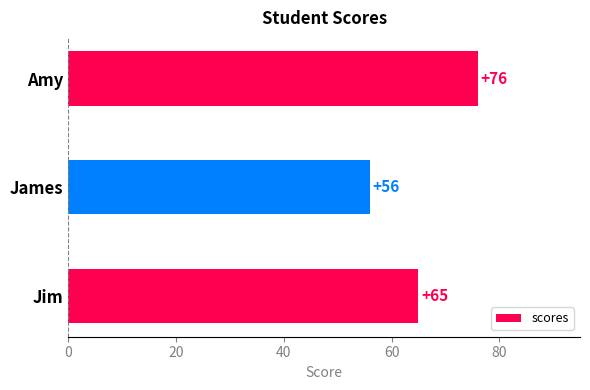

What is the difference between the second highest and minimum values?

9